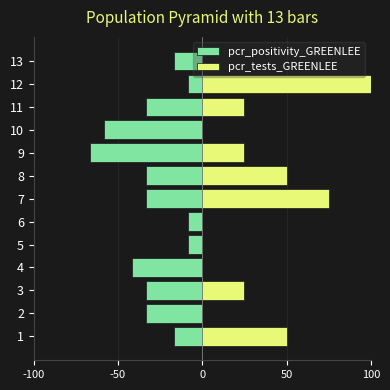

Rank the series by their maximum value, from highest to lowest.

pcr_tests_GREENLEE, pcr_positivity_GREENLEE